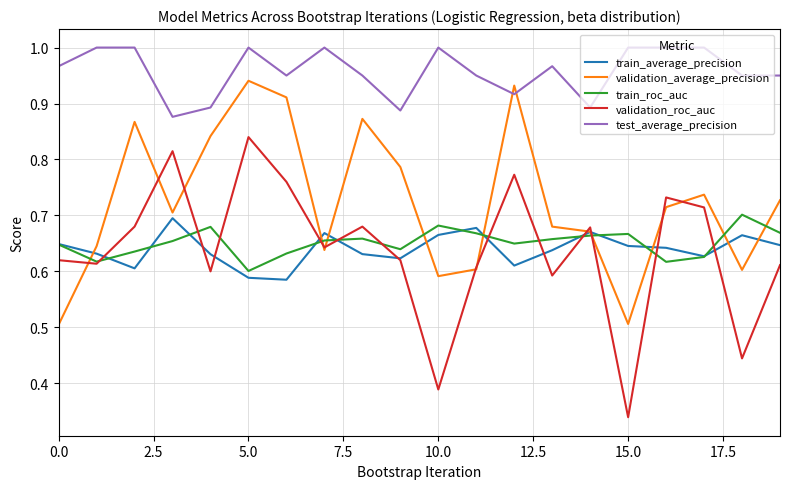

Which series has the largest total across all categories?

test_average_precision